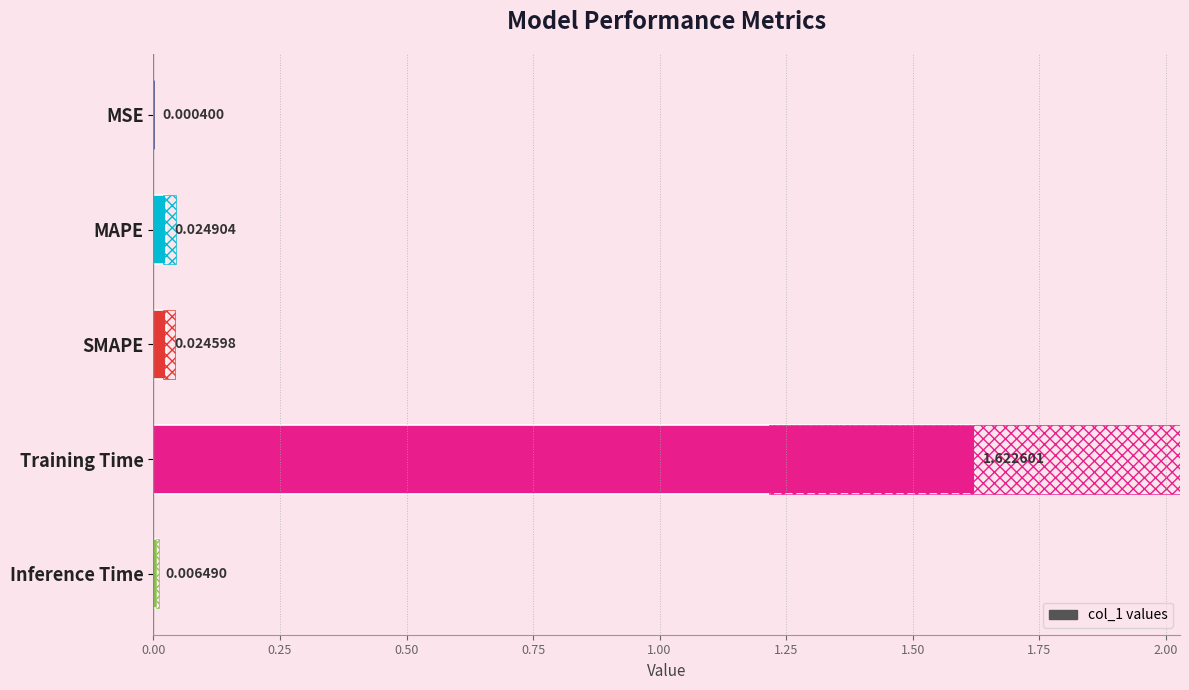

True or false: the data shows 0.0 at MSE.

True